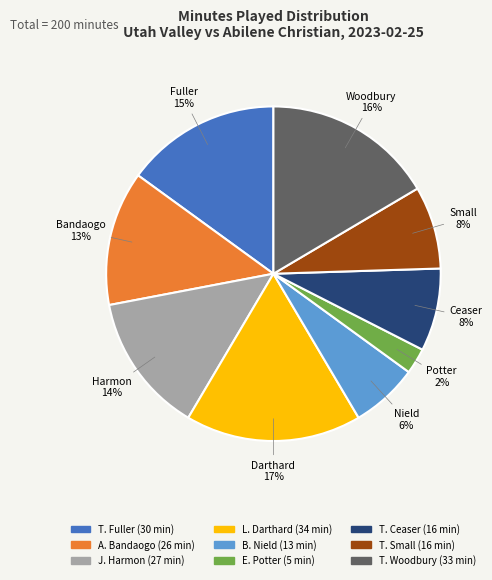

Is the sum of J. Harmon and B. Nield greater than half?

No